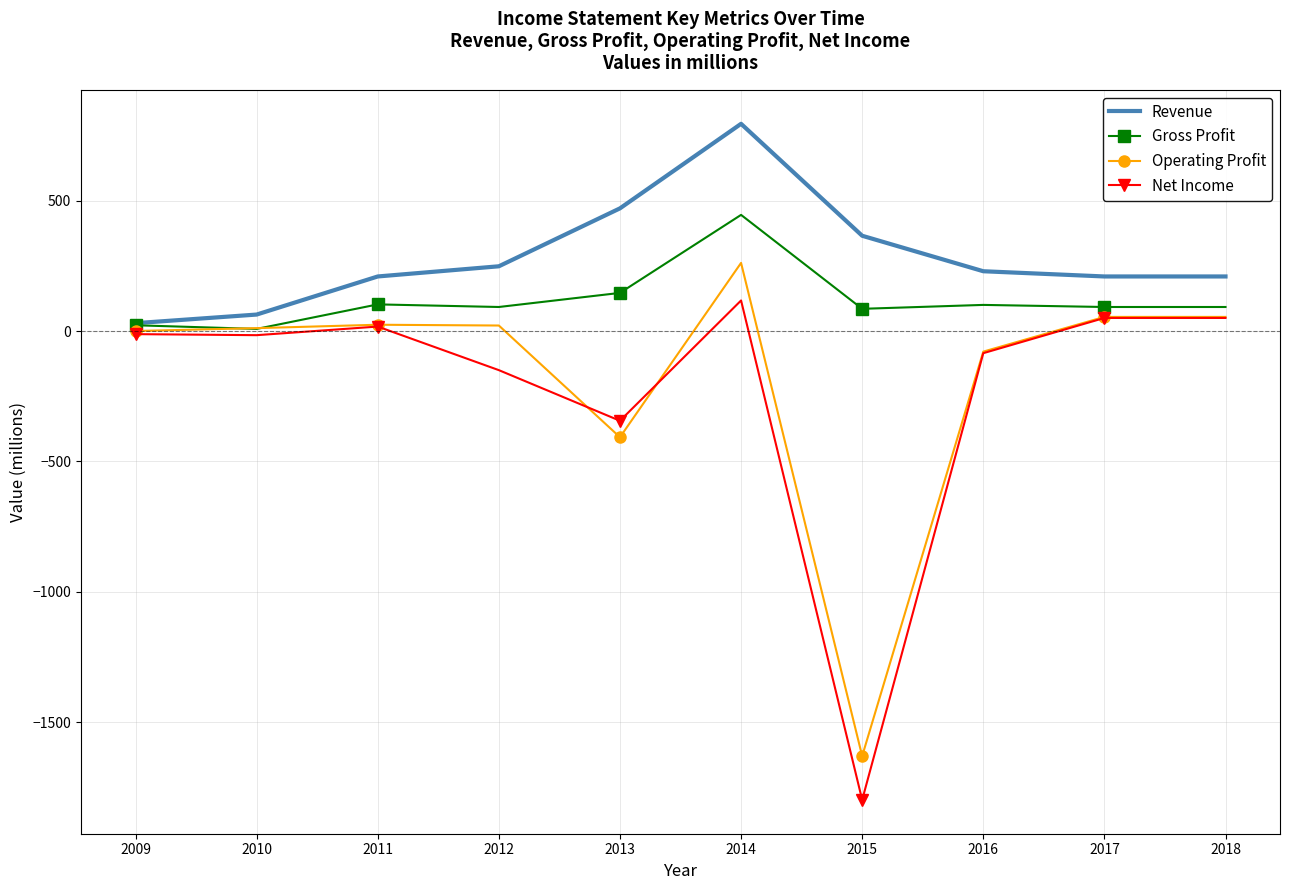

True or false: Revenue has a value of 295 at 2011.

False